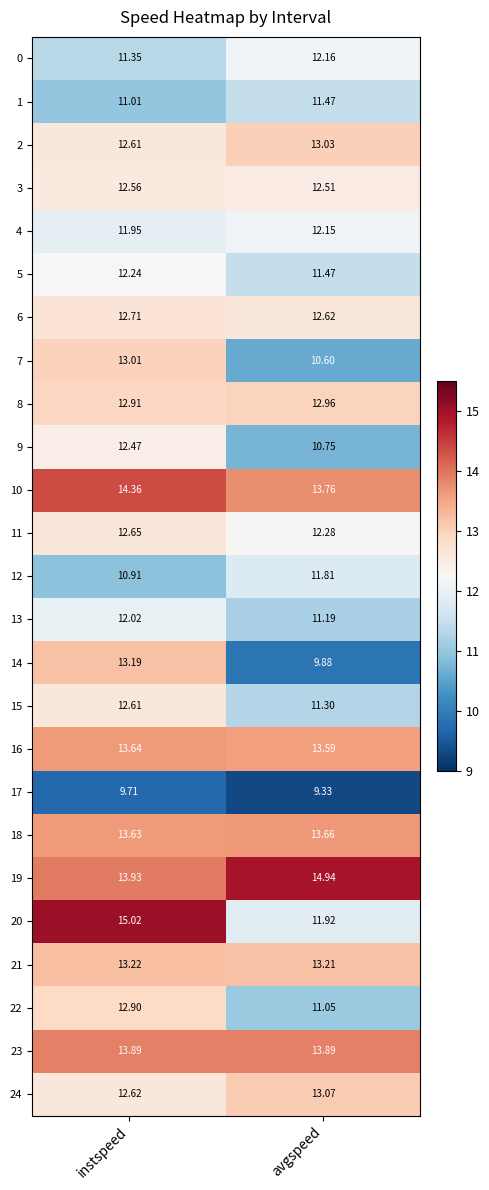

At which category does the chart reach its peak across all series?

instspeed